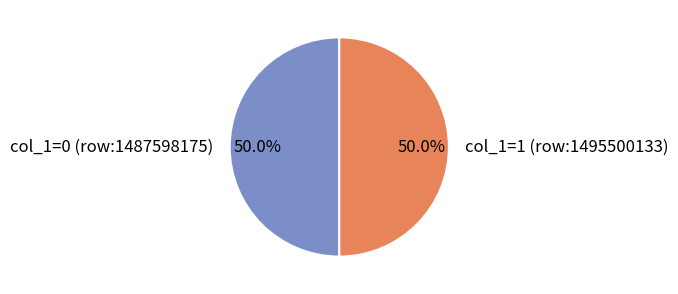

Do col_1=1 (row:1495500133) and col_1=0 (row:1487598175) together represent more than half of the pie?

Yes